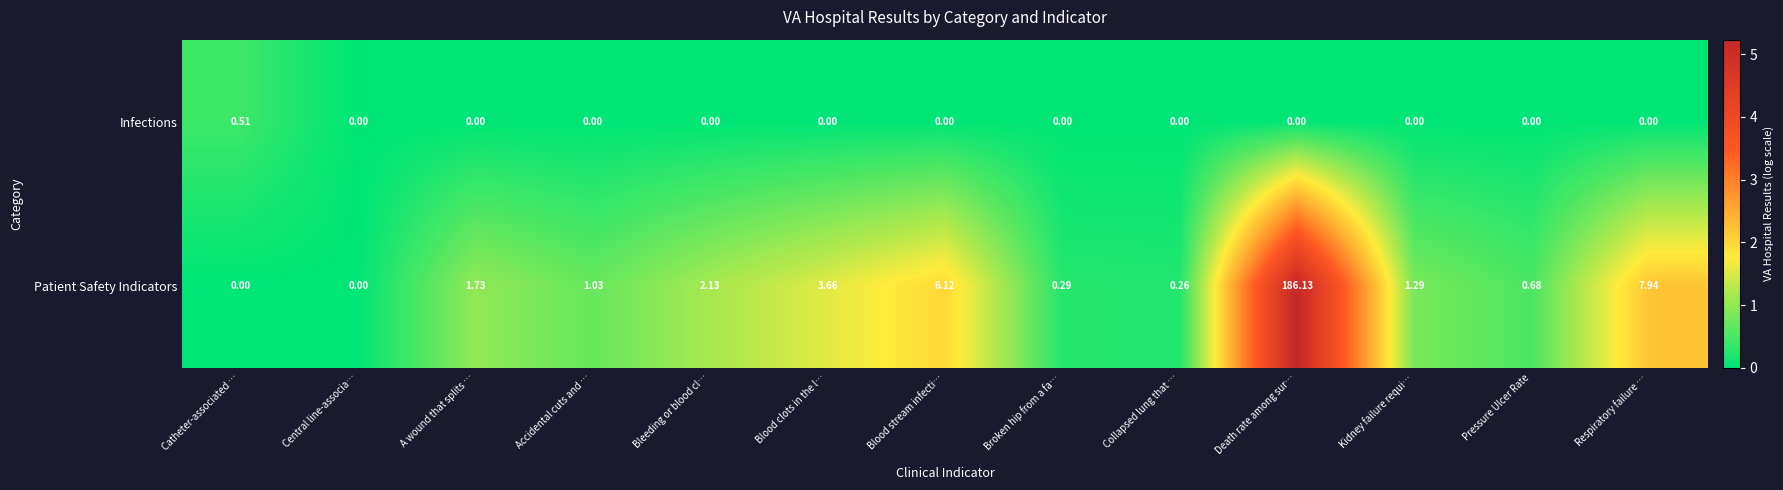

Which series has the widest spread of values?

Patient Safety Indicators